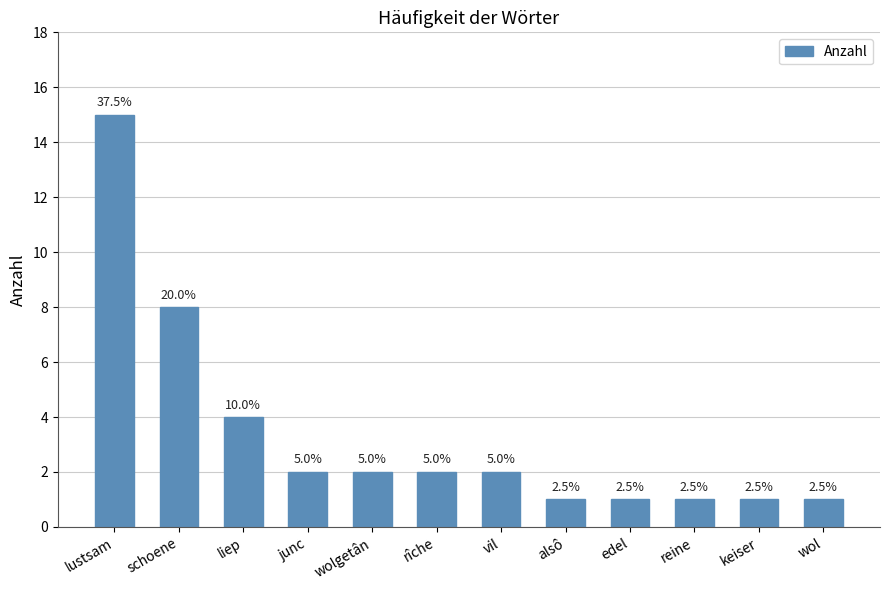

Does the chart contain any negative values?

No